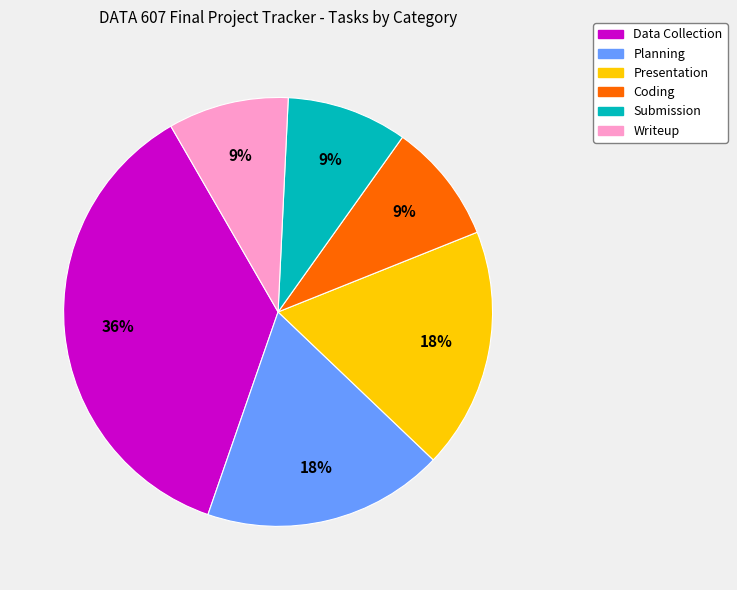

Is it true that Presentation is 6% of the pie?

False